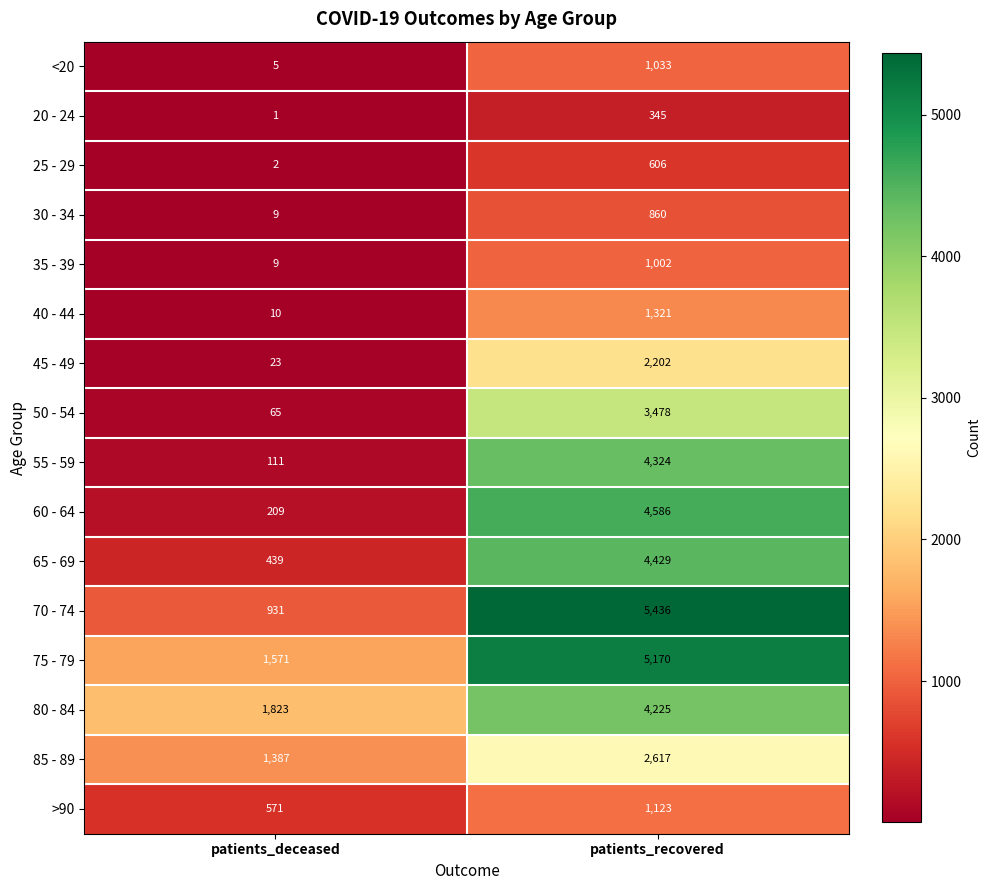

Which category has the lowest value in the 50 - 54 series?

patients_deceased